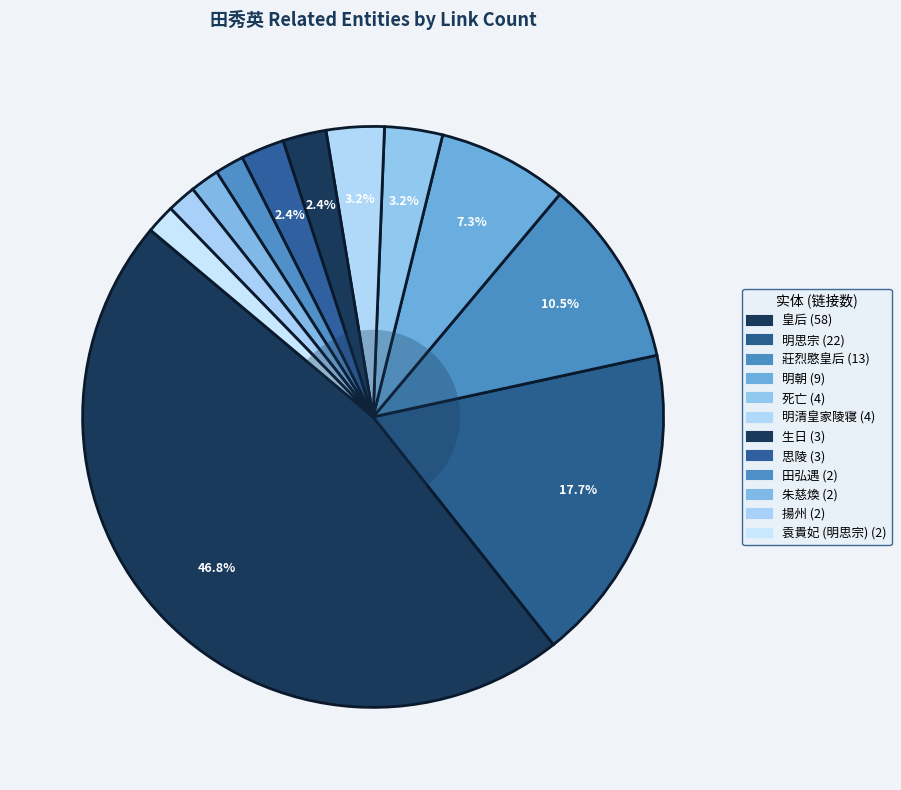

Combined, do 皇后 and 袁貴妃 (明思宗) account for over 50%?

No